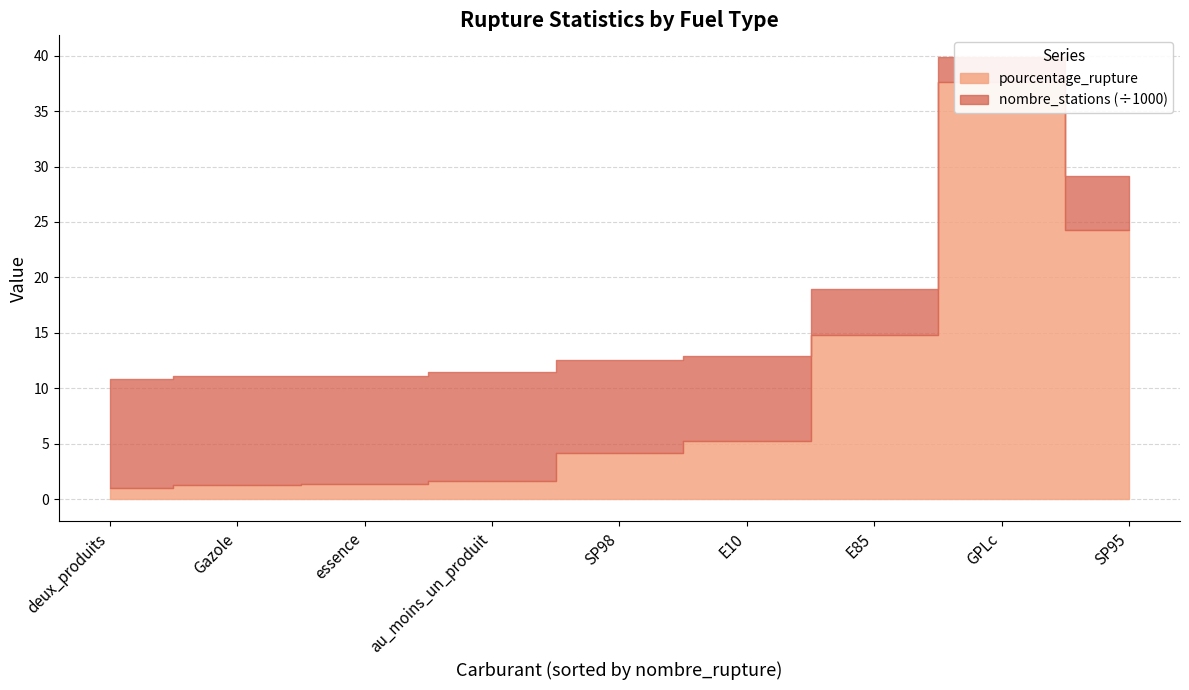

What is the difference between the maximum and minimum values in the nombre_stations series?

7627.0